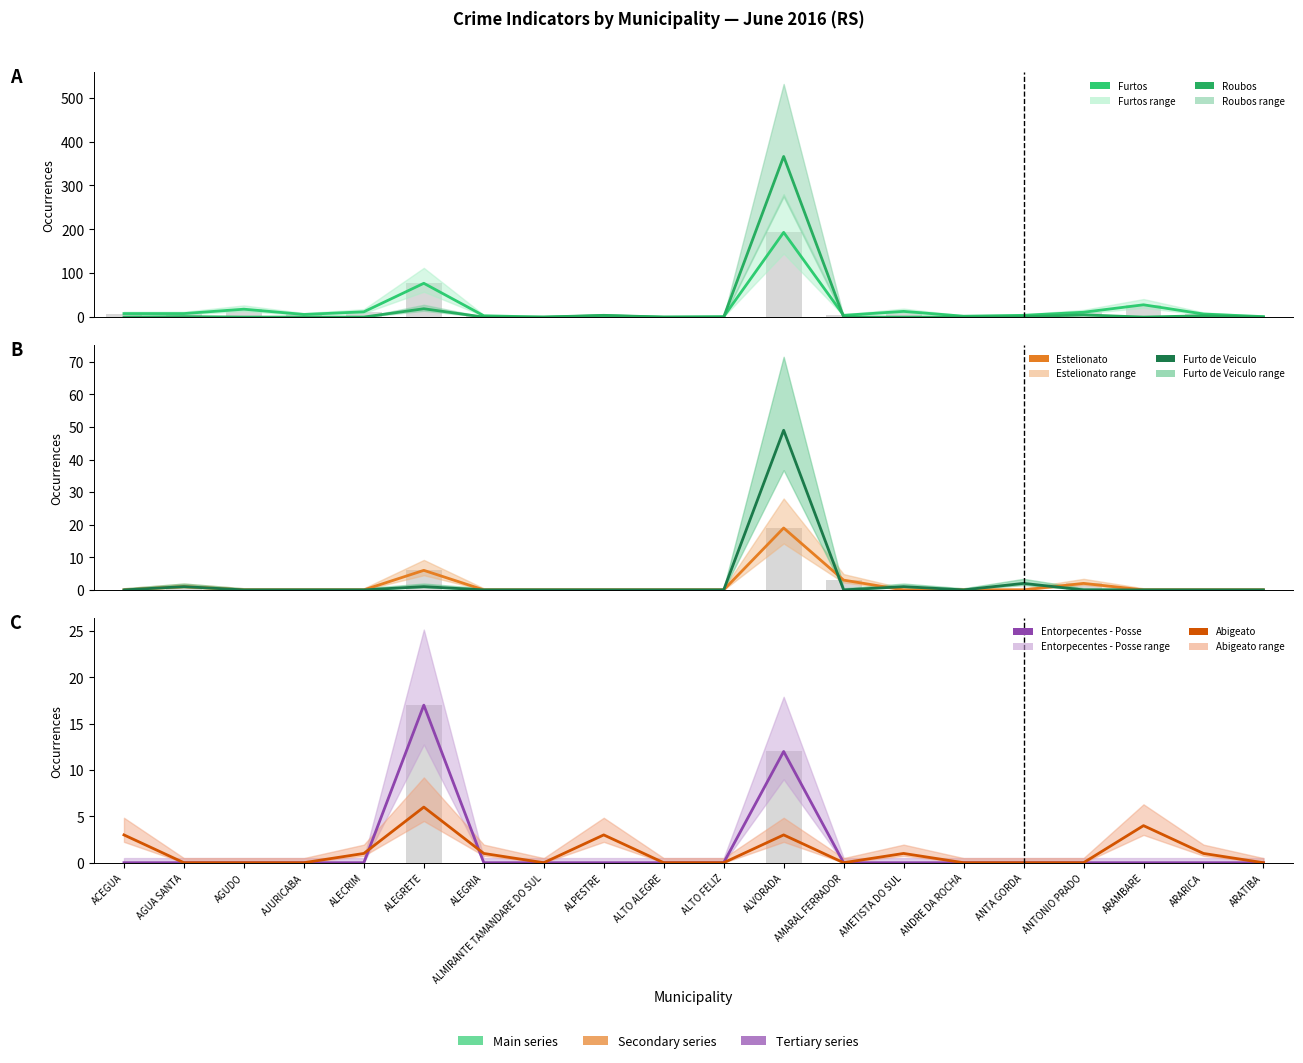

At which label is Furtos closest to 96?

ALEGRETE